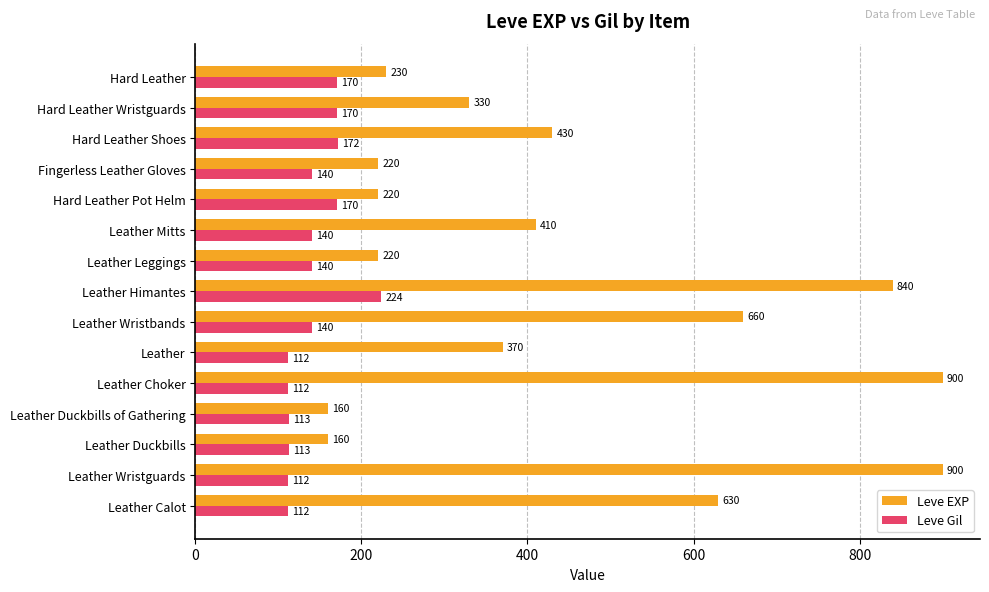

What is the difference between the maximum and minimum values in the Leve EXP series?

740